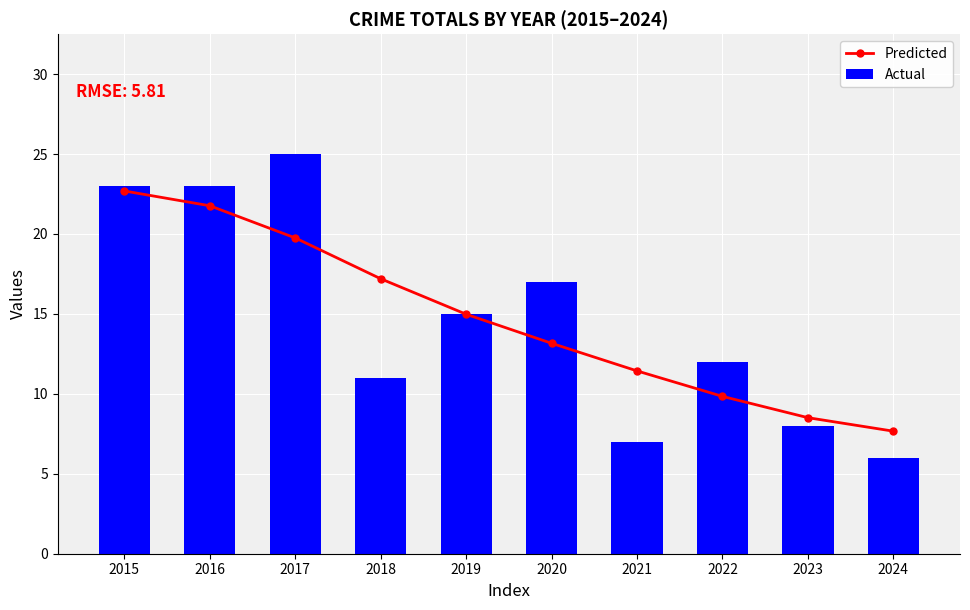

List the labels in order of Actual value, smallest first.

2024, 2021, 2023, 2018, 2022, 2019, 2020, 2015, 2016, 2017